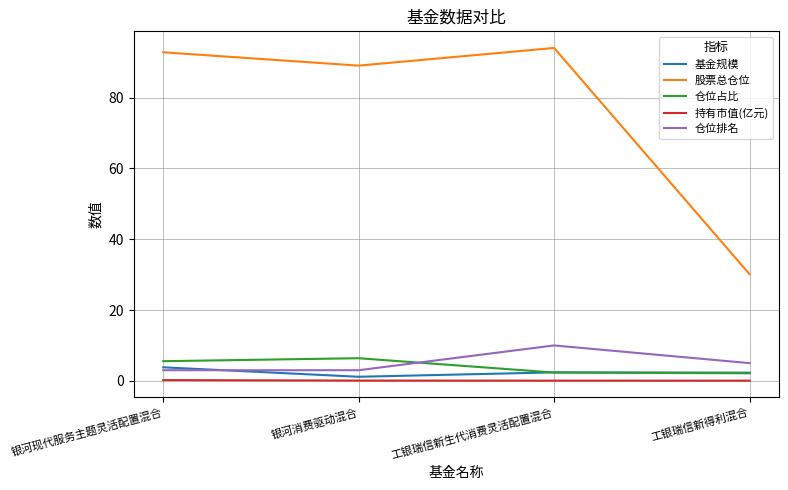

Which series has the widest spread of values?

股票总仓位